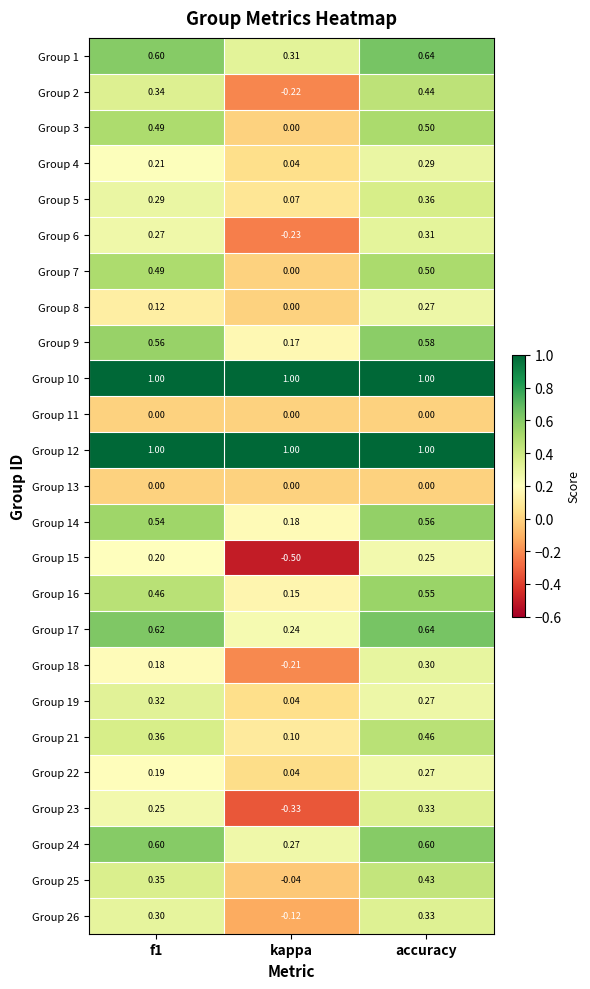

At which label is Group 14 closest to 0?

kappa